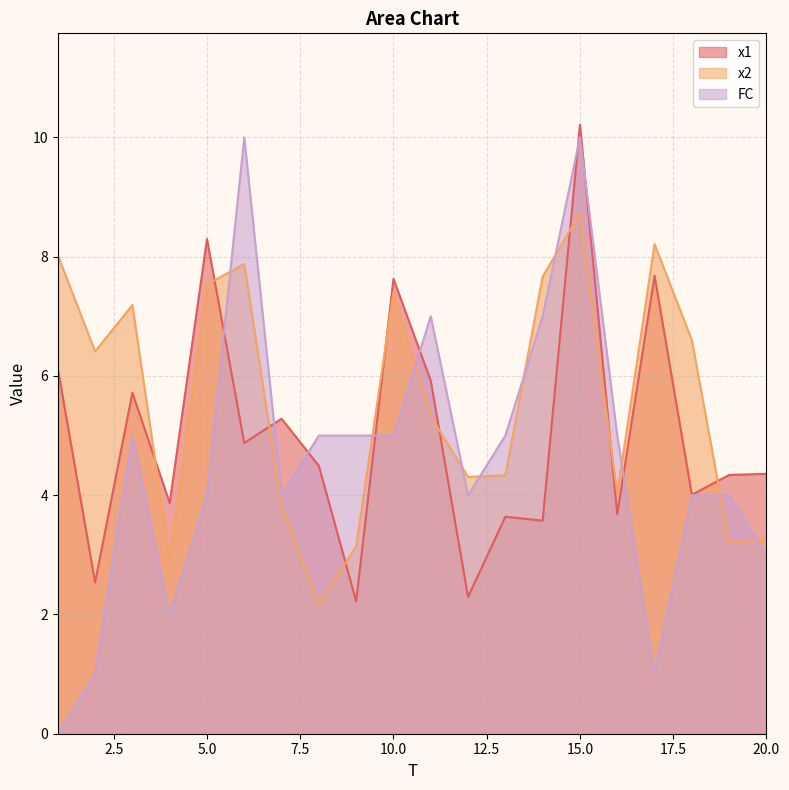

Between 16 and 8, which is larger?

8